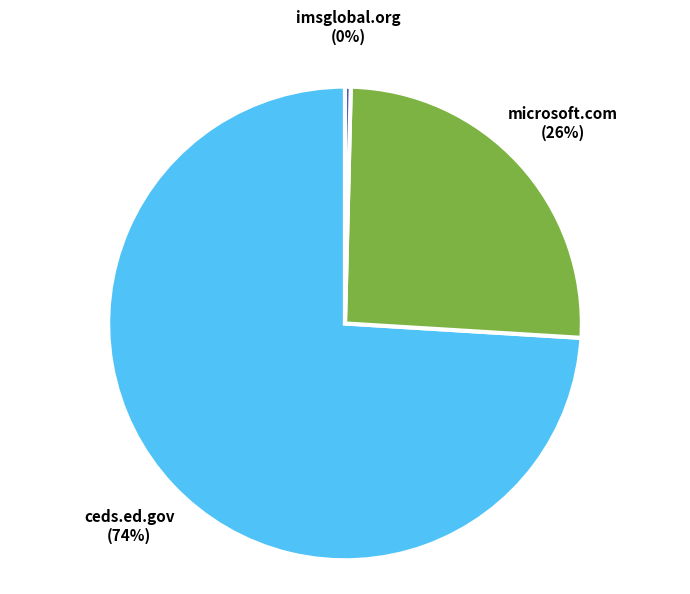

To the nearest percent, what percentage of the pie is ceds.ed.gov?

74%